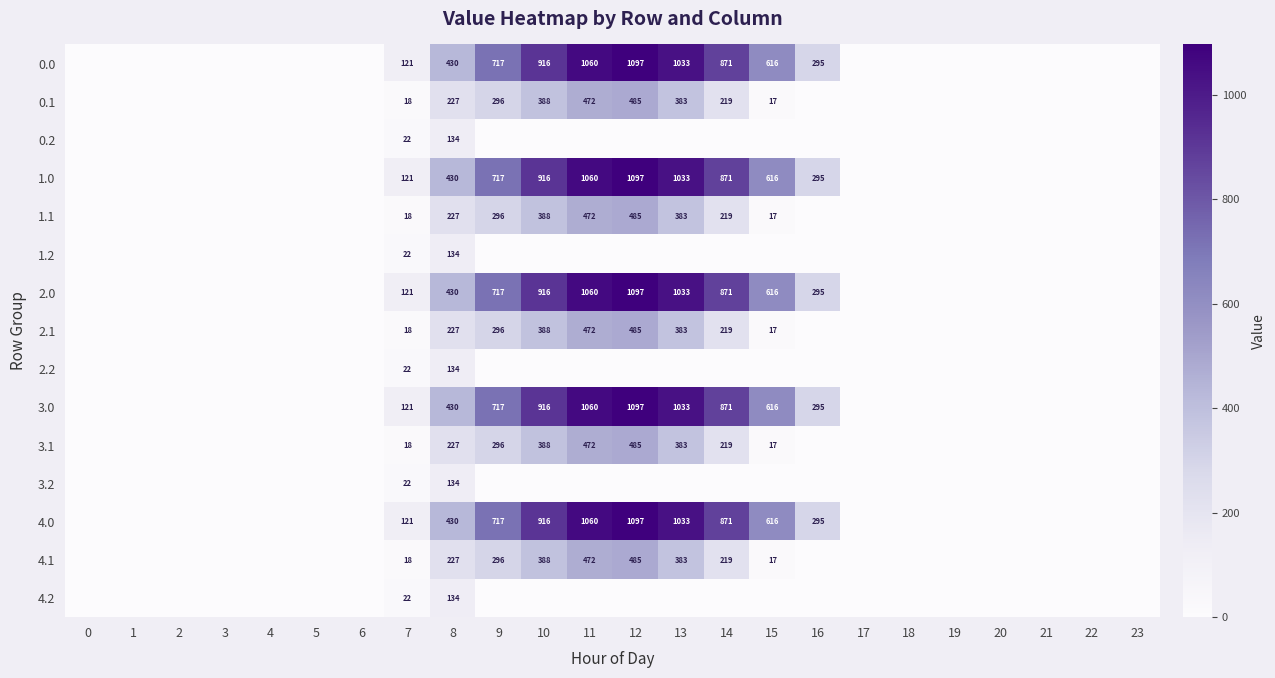

What is the total value across all series at 7?

805